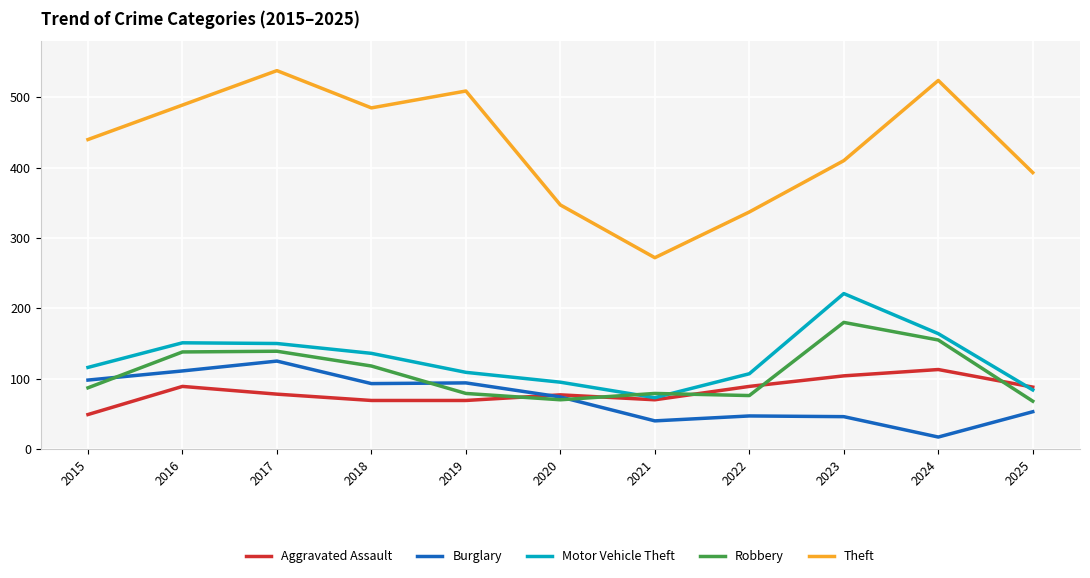

What is the total value across all series at 2022?

656